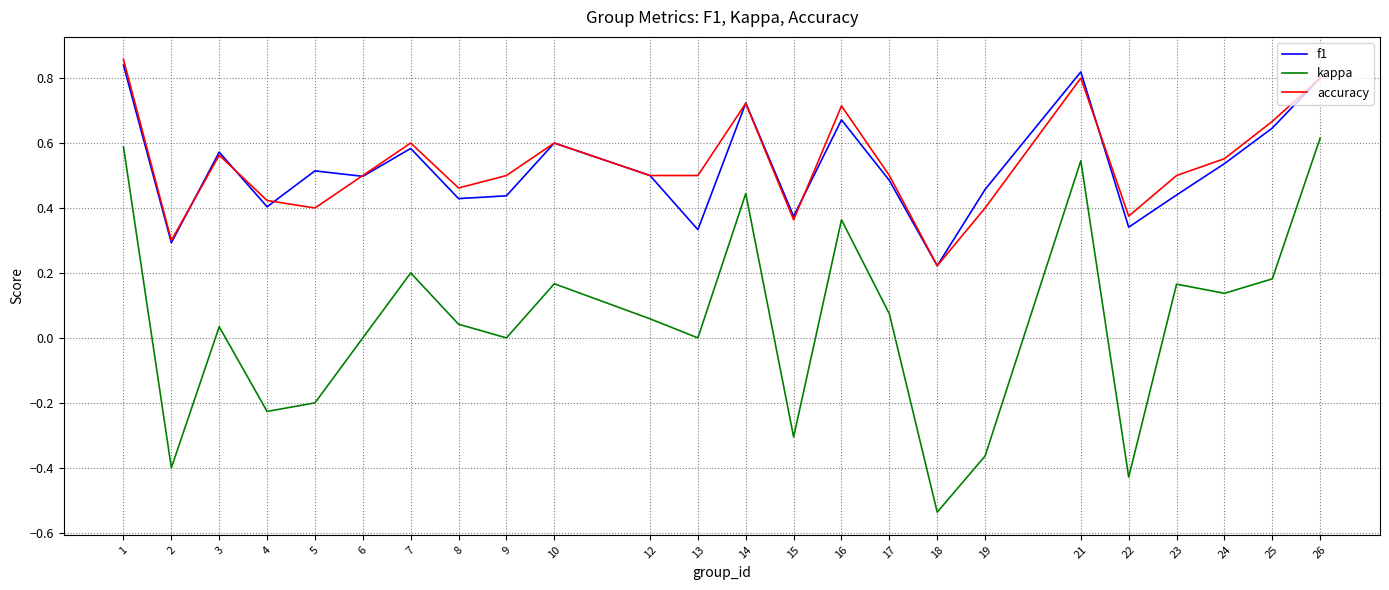

What is the difference between the maximum and second lowest values in the kappa series?

1.0